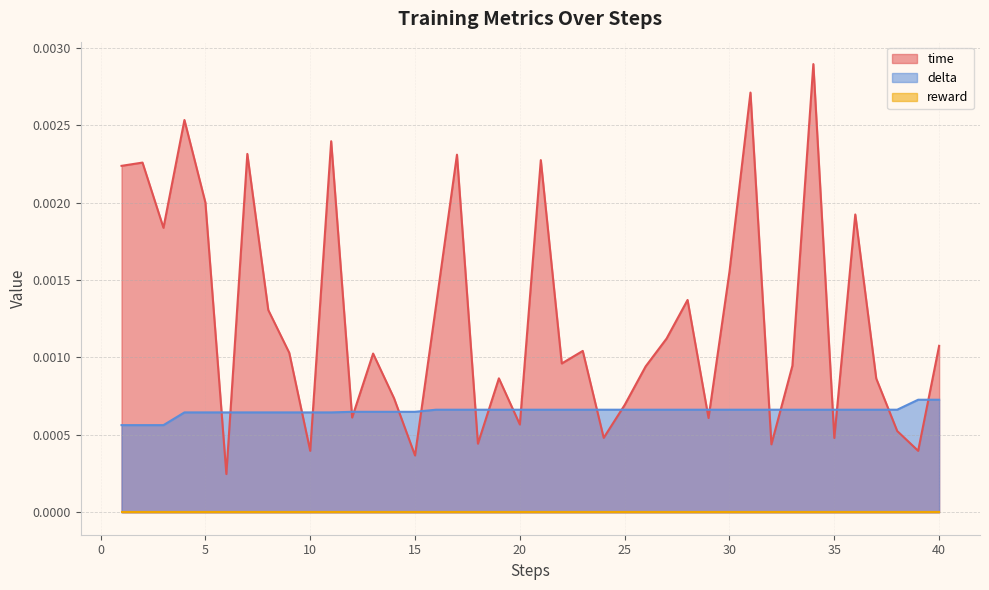

Which series has the largest total across all categories?

time